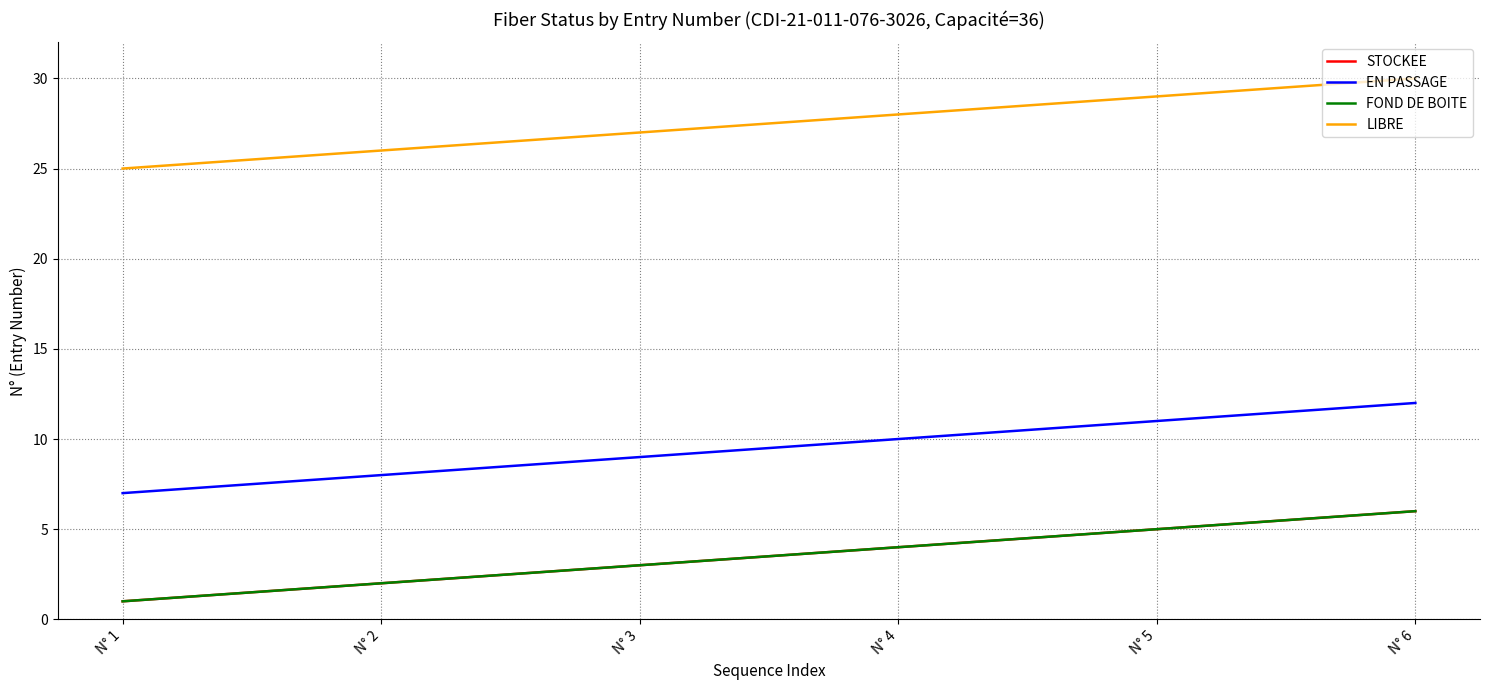

Is this an area chart (filled region under the line)?

No